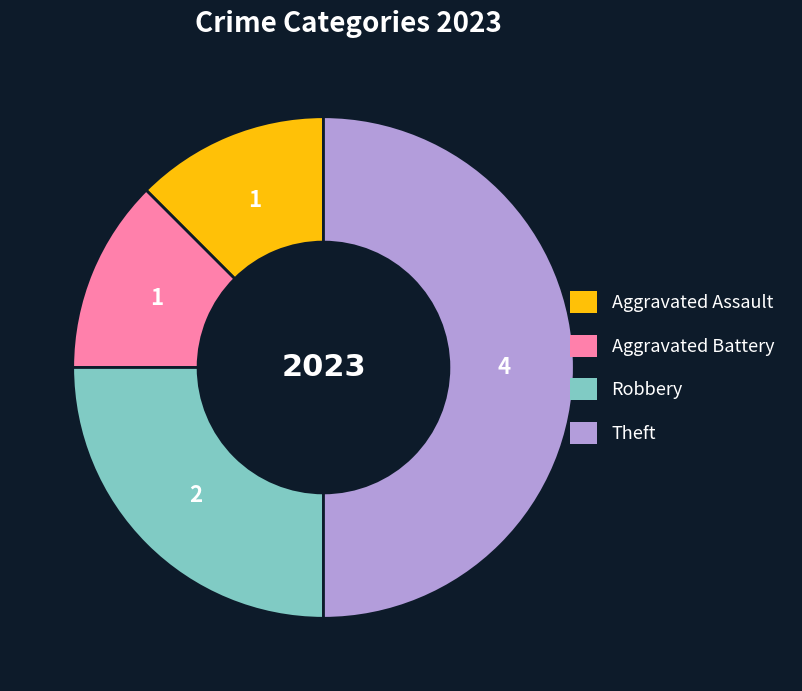

How many segments does this pie chart have?

4